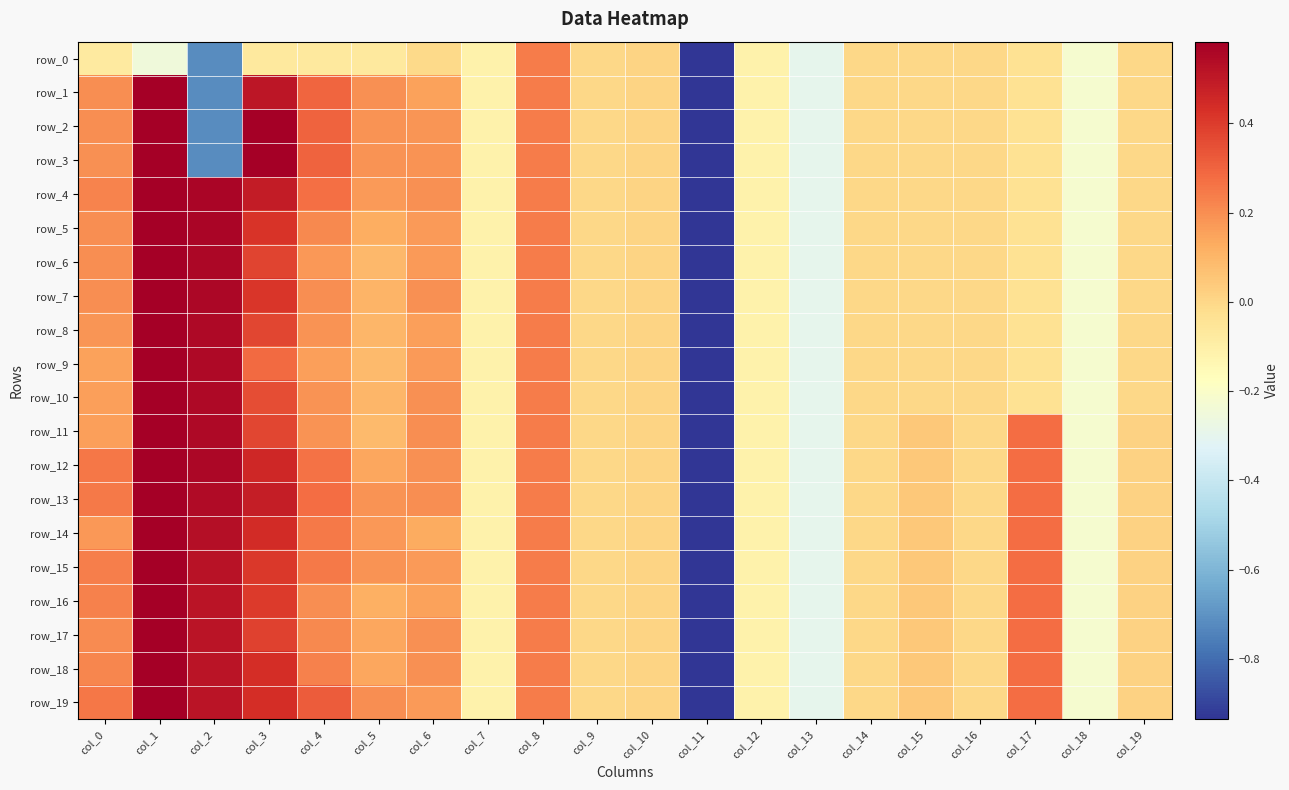

What is the difference between the row_4 values at col_19 and col_6?

0.2